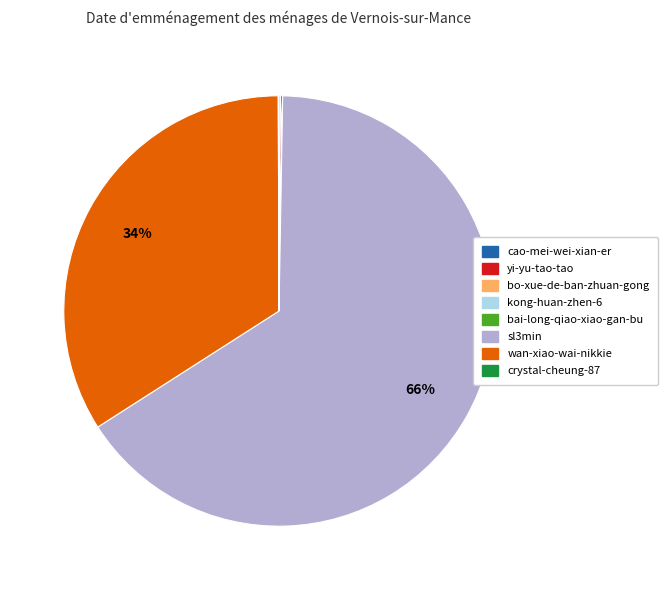

To the nearest percent, what is the difference between the largest and smallest slice percentages?

66%